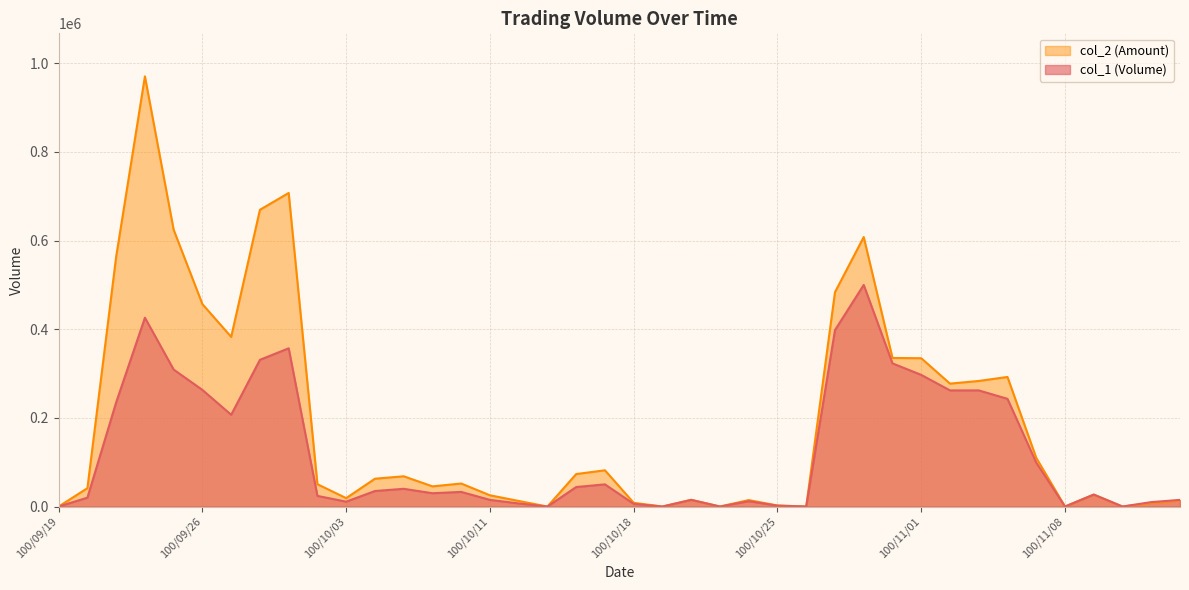

True or false: col_1 and col_2 intersect in this chart.

False